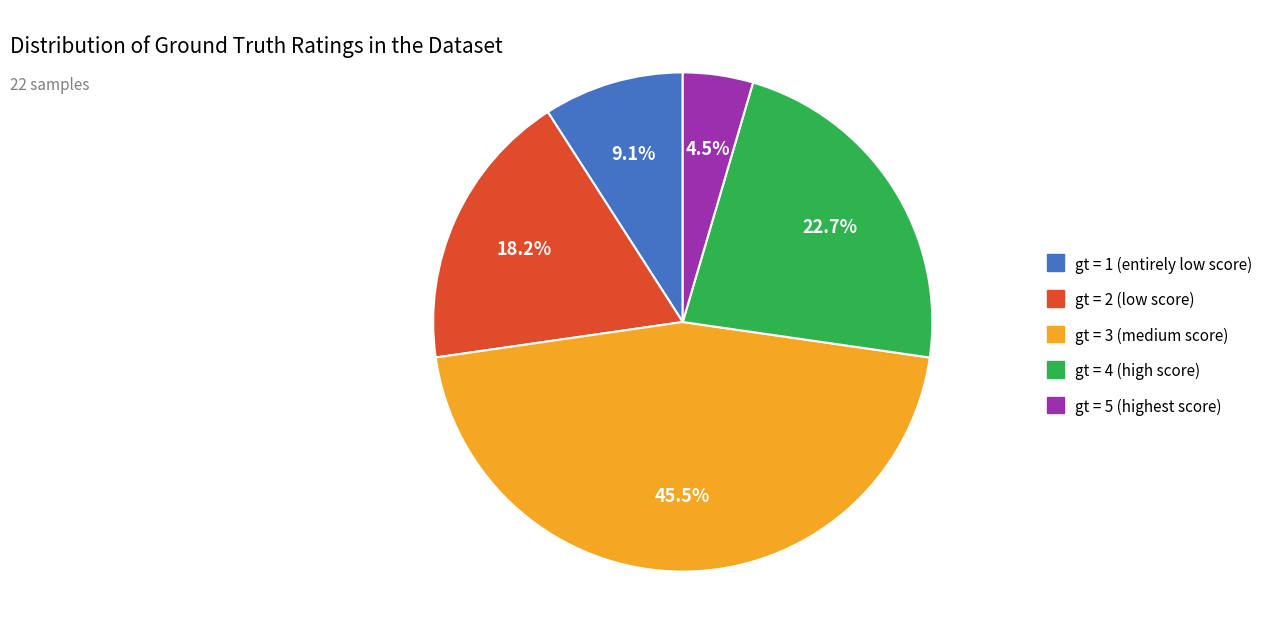

Which has a higher value, gt = 1 (entirely low score) or gt = 3 (medium score)?

gt = 3 (medium score)